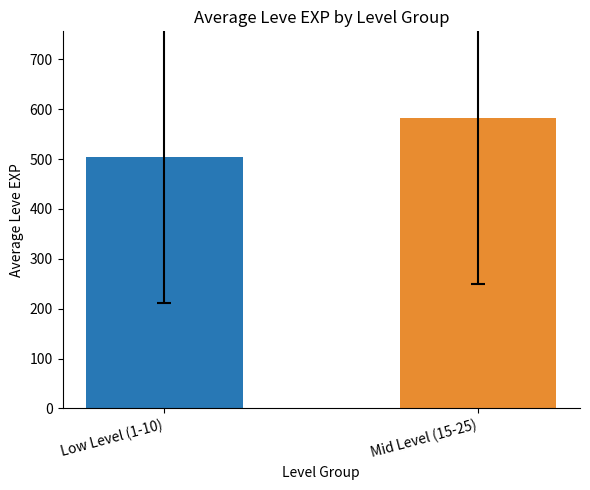

What is the minimum value shown in the chart?

505.0